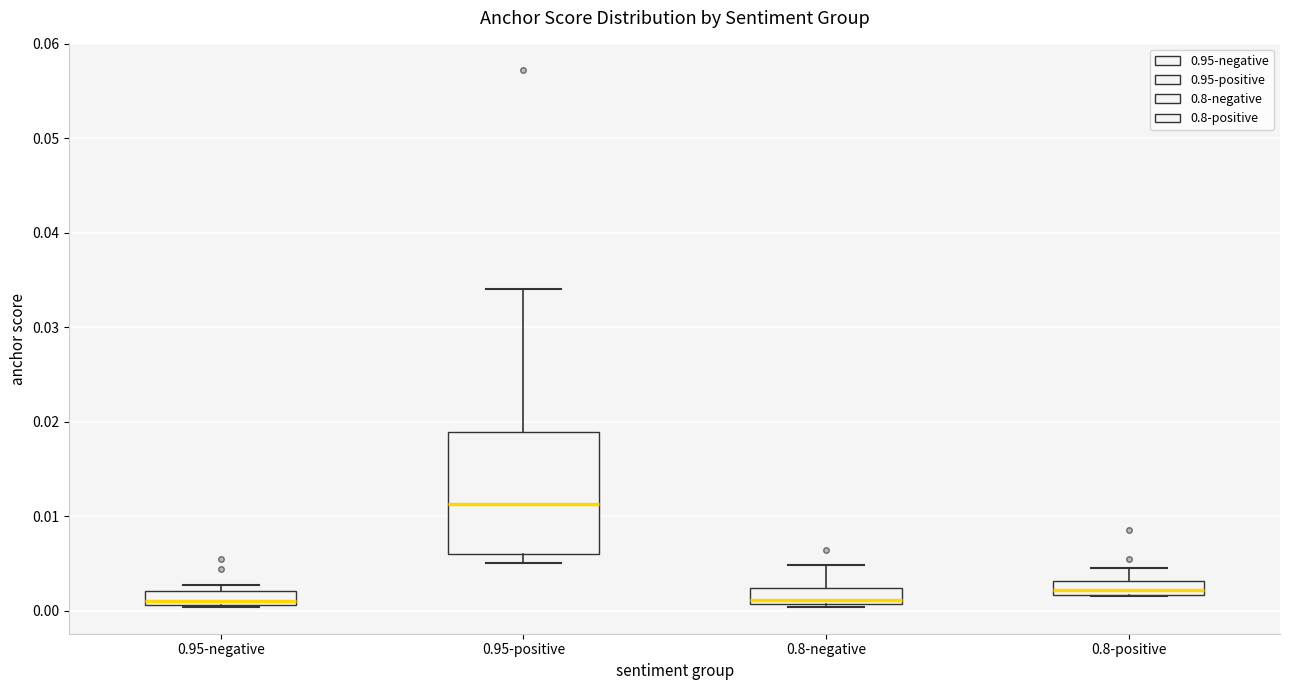

Where is the lower edge of the box for 0.95-positive on the y-axis? The values are not printed on the chart, so give them approximately, as read against the axis.

0.006